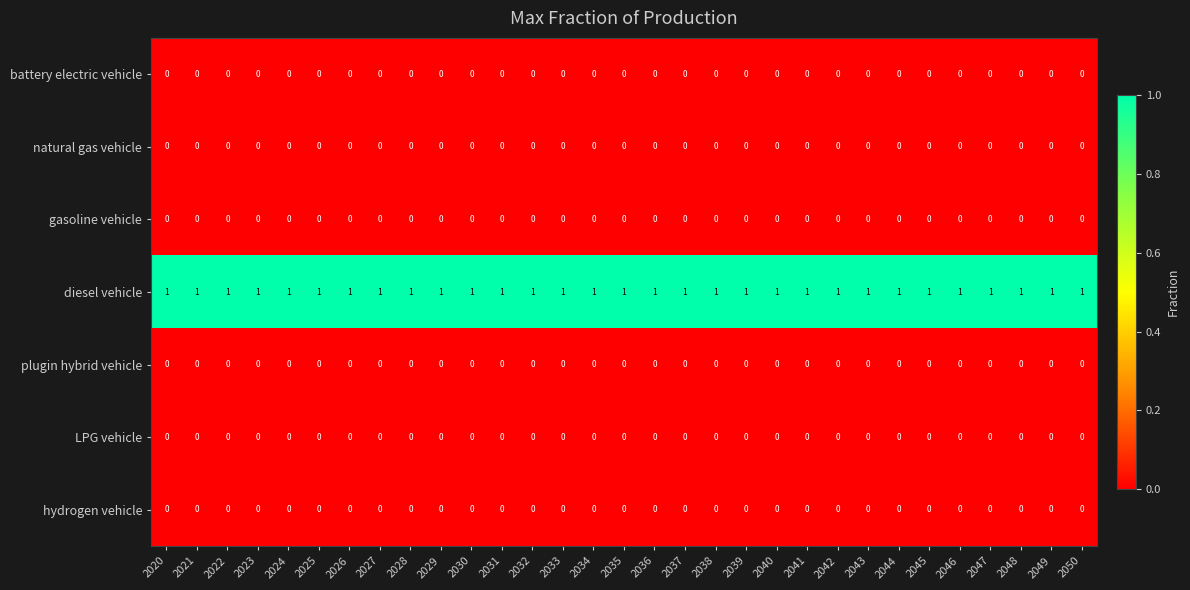

Is the value of gasoline vehicle at 2027 greater than the value of diesel vehicle at 2030?

No